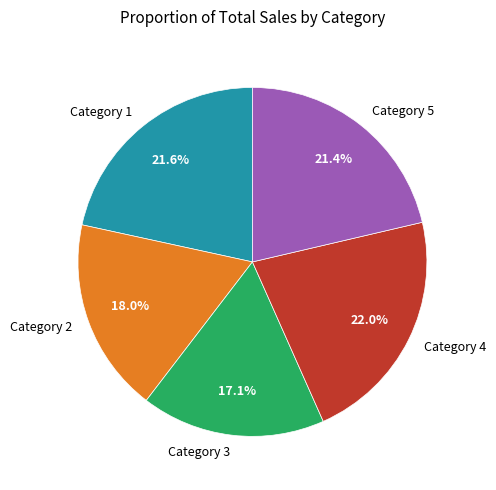

Count the number of slices in the pie.

5